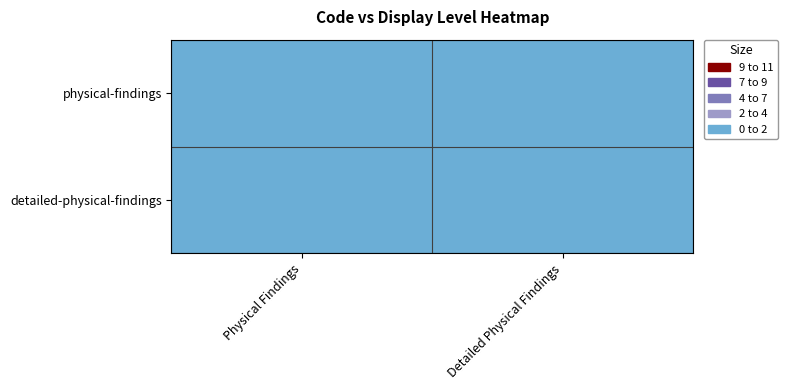

At how many categories does at least one series exceed 0?

2